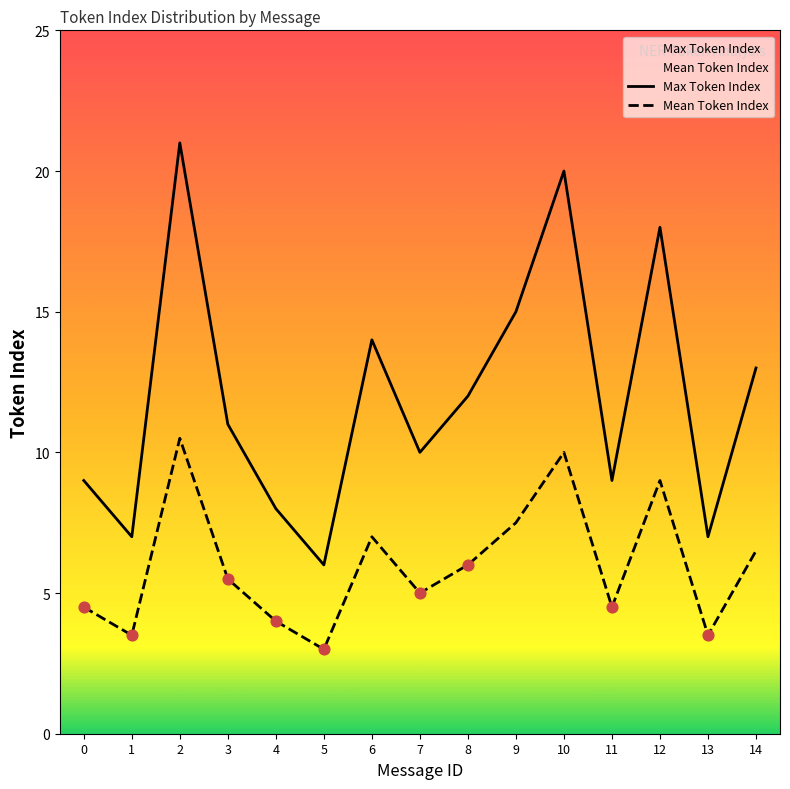

What are all the series names shown in the legend?

Max Token Index, Mean Token Index